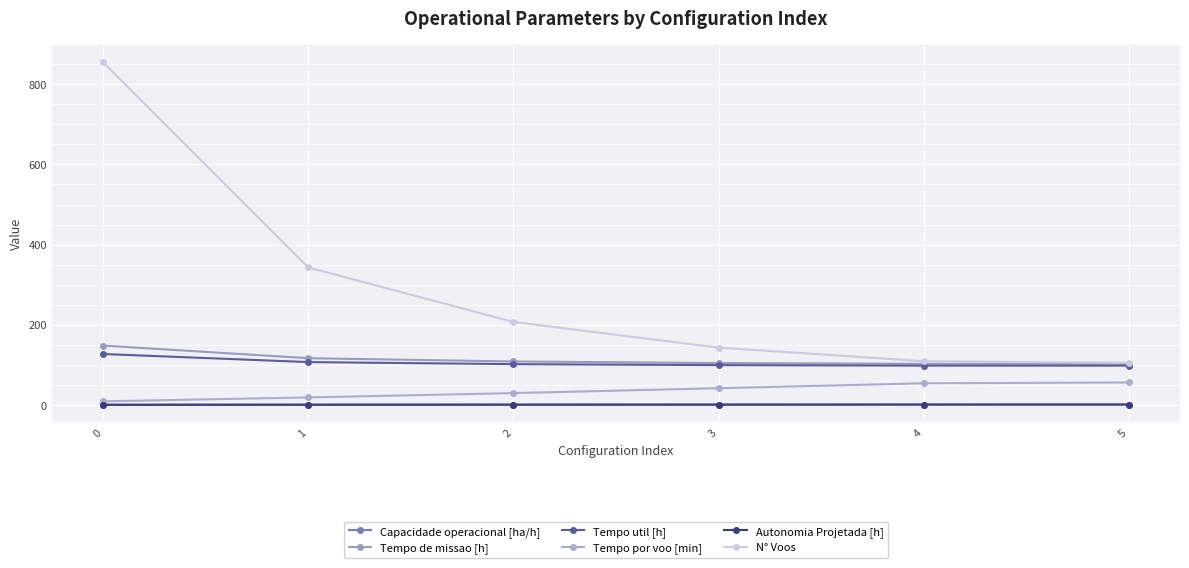

How many lines are shown in the chart?

6